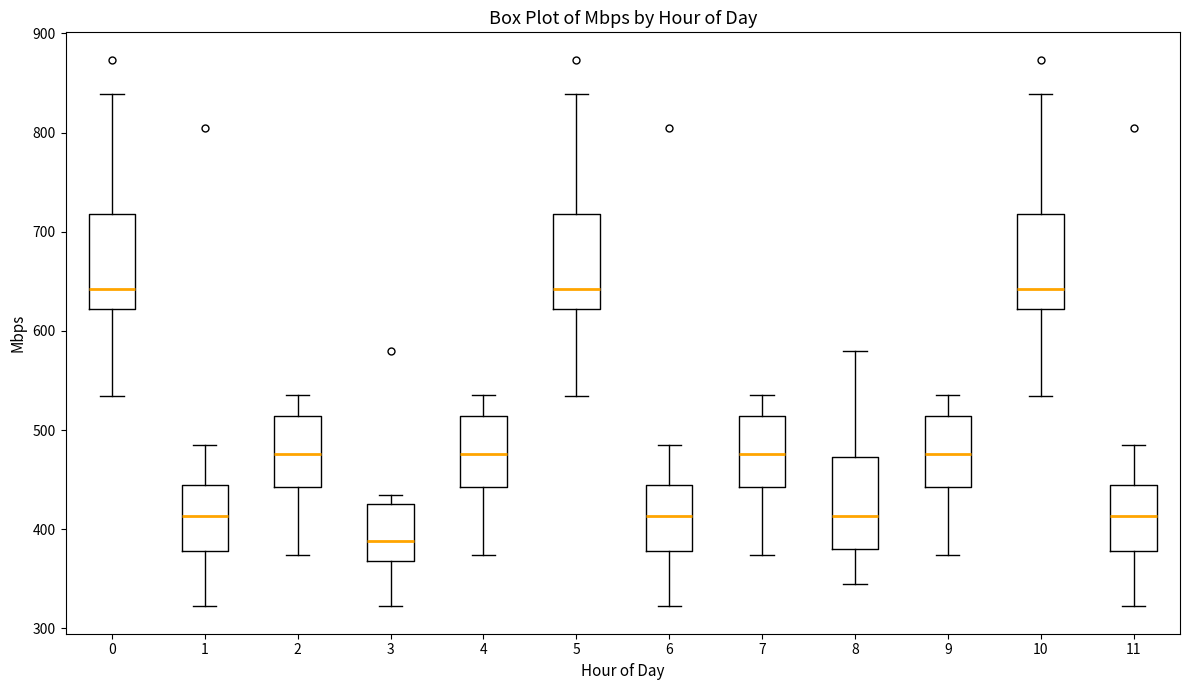

Where does the median line of the box at x = 9 sit on the y-axis? The values are not printed on the chart, so give them approximately, as read against the axis.

480